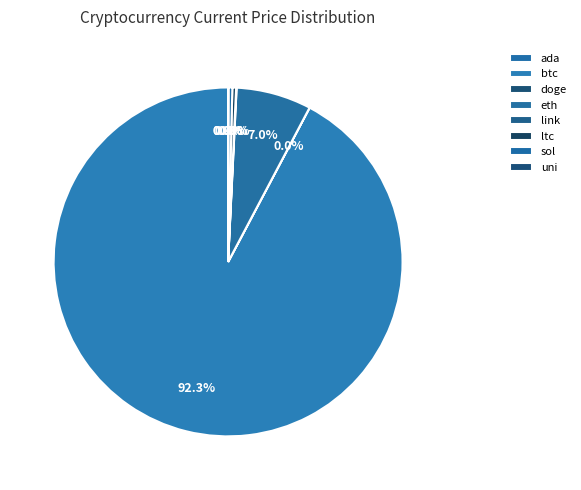

Does btc represent more than half of the total?

Yes